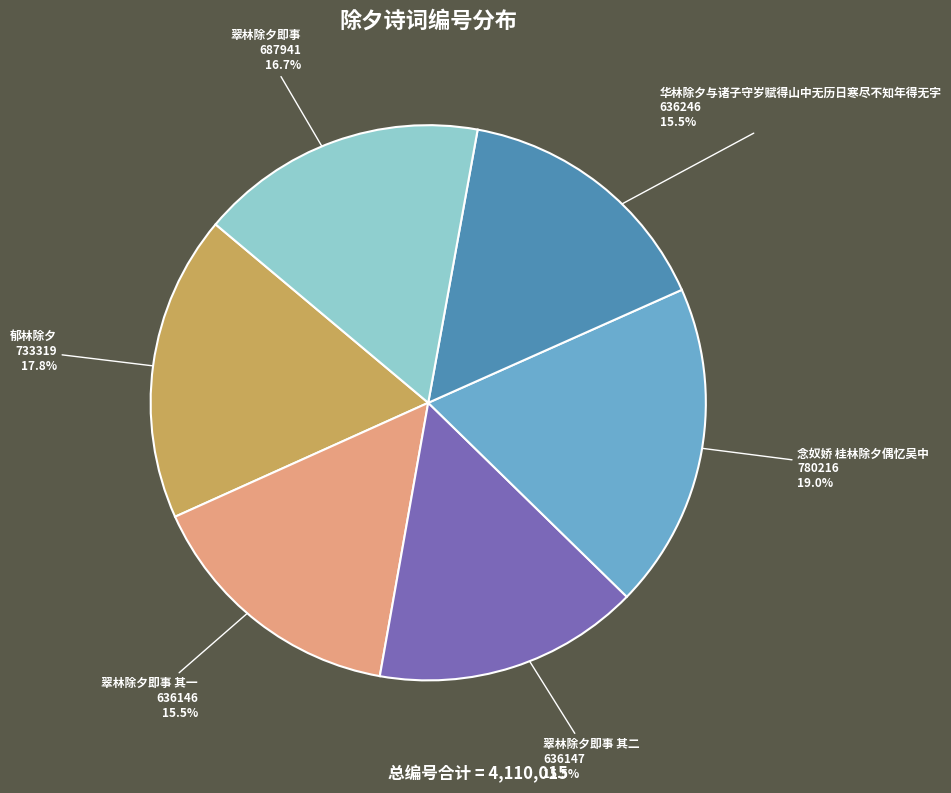

Which category has the biggest portion of the pie?

念奴娇 桂林除夕偶忆吴中 780216 19.0%